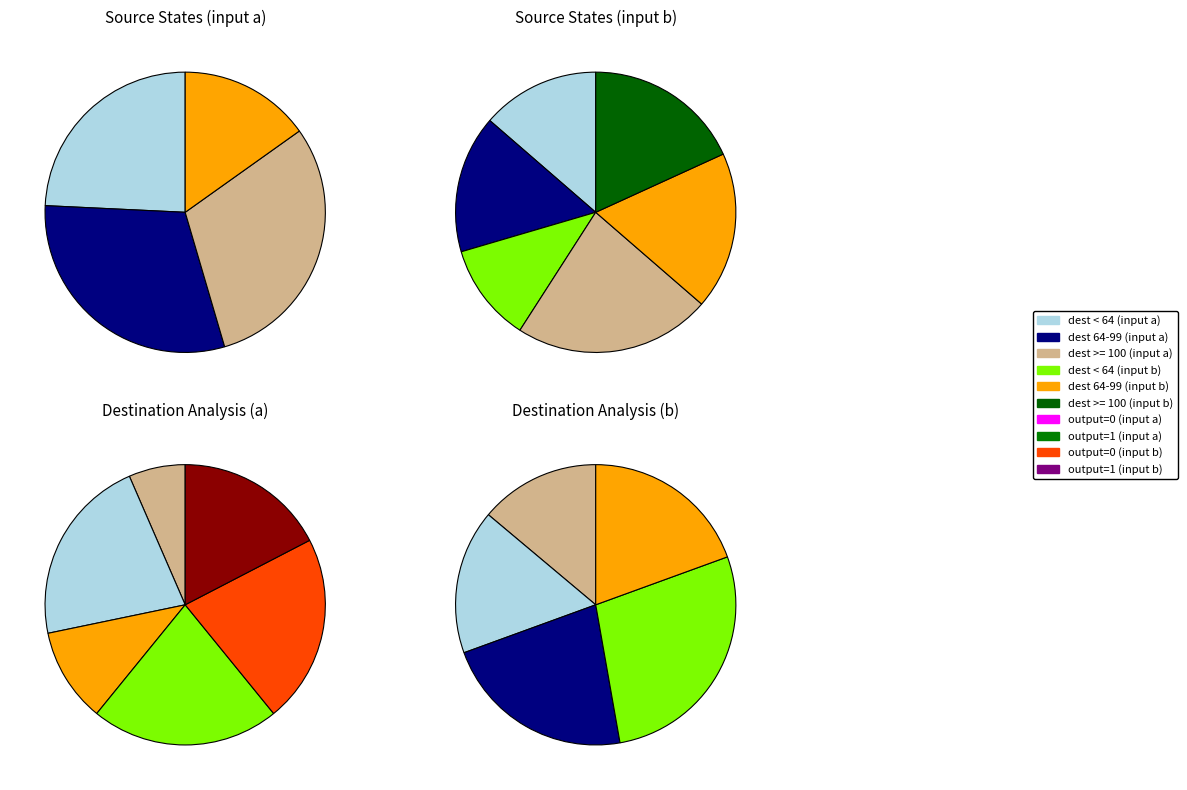

Does any single category account for the majority?

No